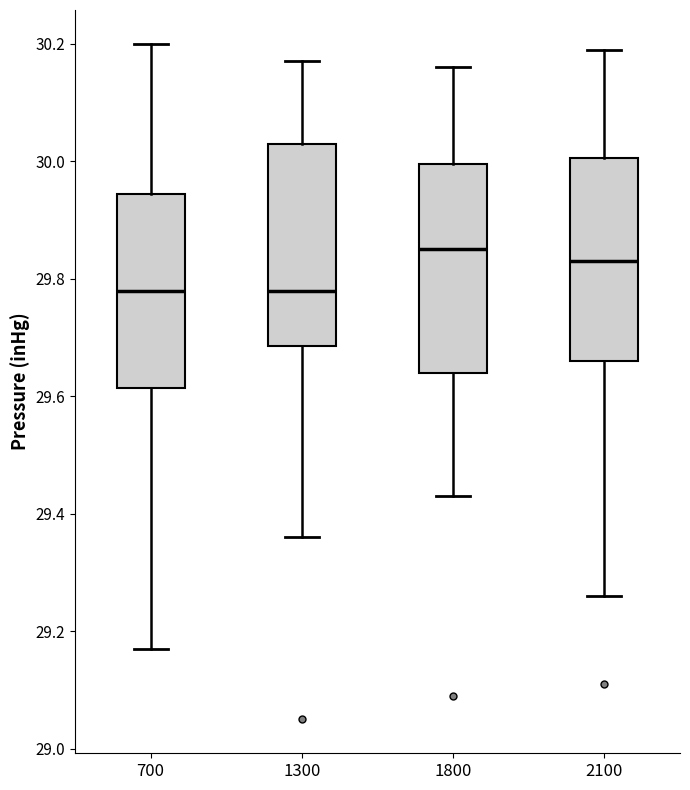

Reading left to right, read every box against the y-axis: the position of its median line, the range the box covers, and the ends of its whiskers. The values are not printed on the chart, so give them approximately, as read against the axis.

700: median 29.78, box 29.62 to 29.94, whiskers 29.18 to 30.20
1300: median 29.78, box 29.68 to 30.04, whiskers 29.36 to 30.18
1800: median 29.86, box 29.64 to 30.00, whiskers 29.44 to 30.16
2100: median 29.84, box 29.66 to 30.00, whiskers 29.26 to 30.20